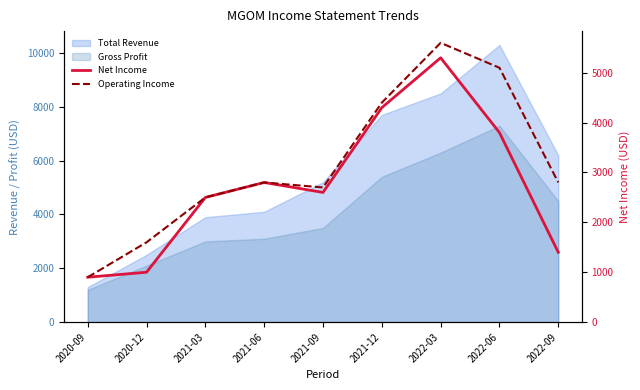

Does the chart display data point markers on the line(s)?

No